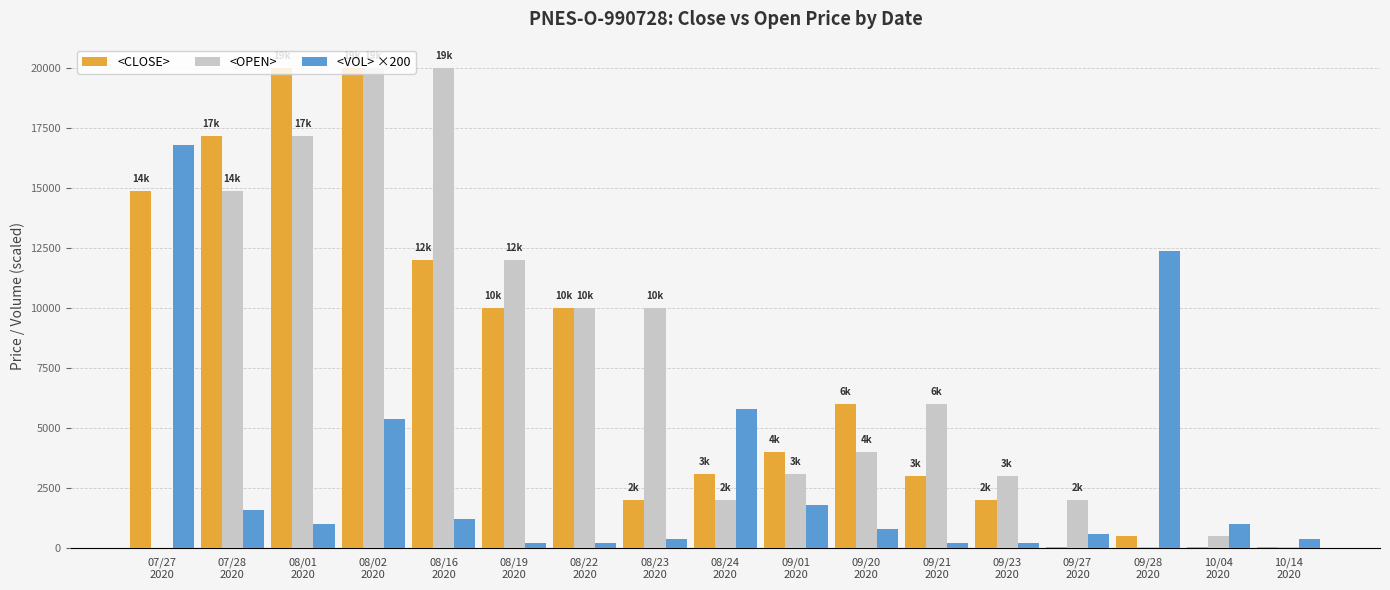

What is the difference between the <VOL> ×200 values at 10/14
2020 and 07/27
2020?

16400